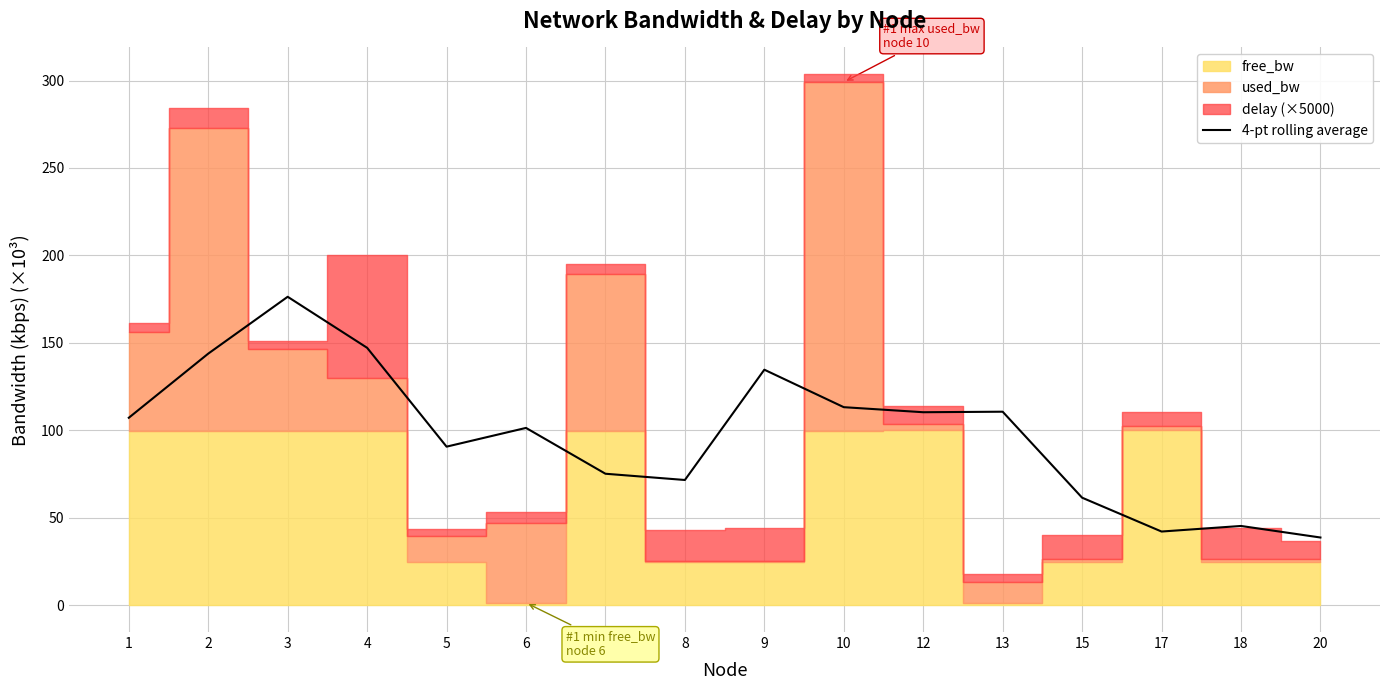

Approximately how many times larger is the value at 7 compared to 2?

0.5